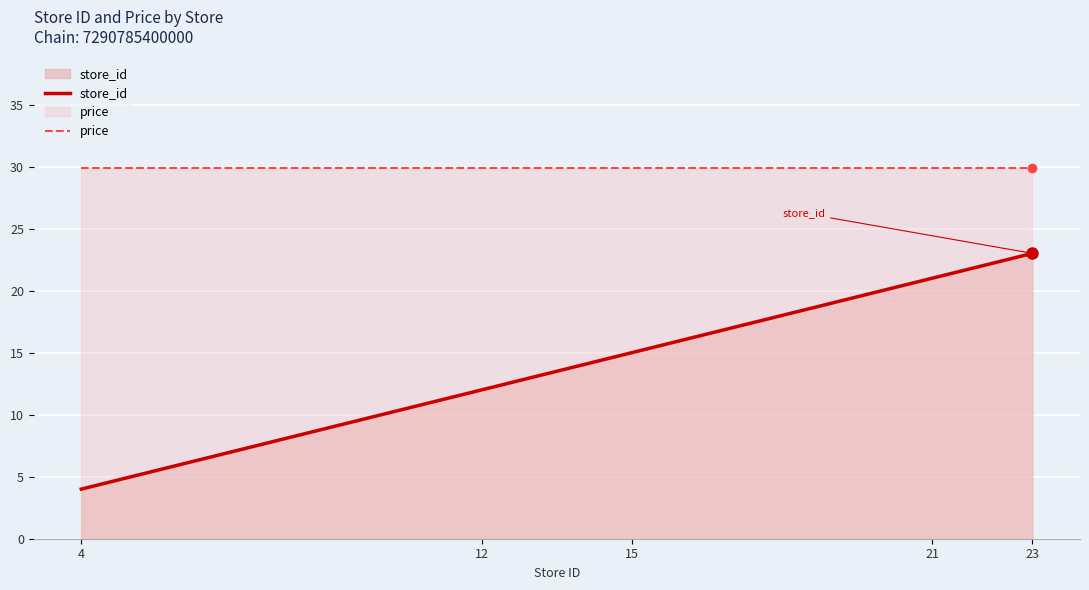

What is the value of the price point at the 5th from the left?

29.9